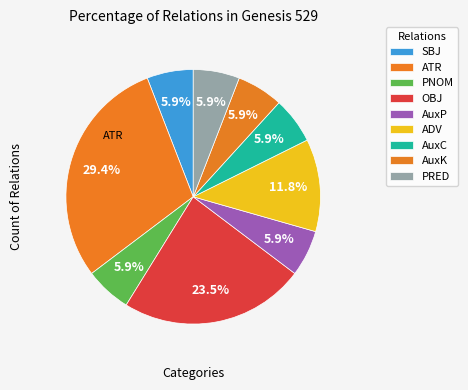

How many slices are in this pie chart?

9